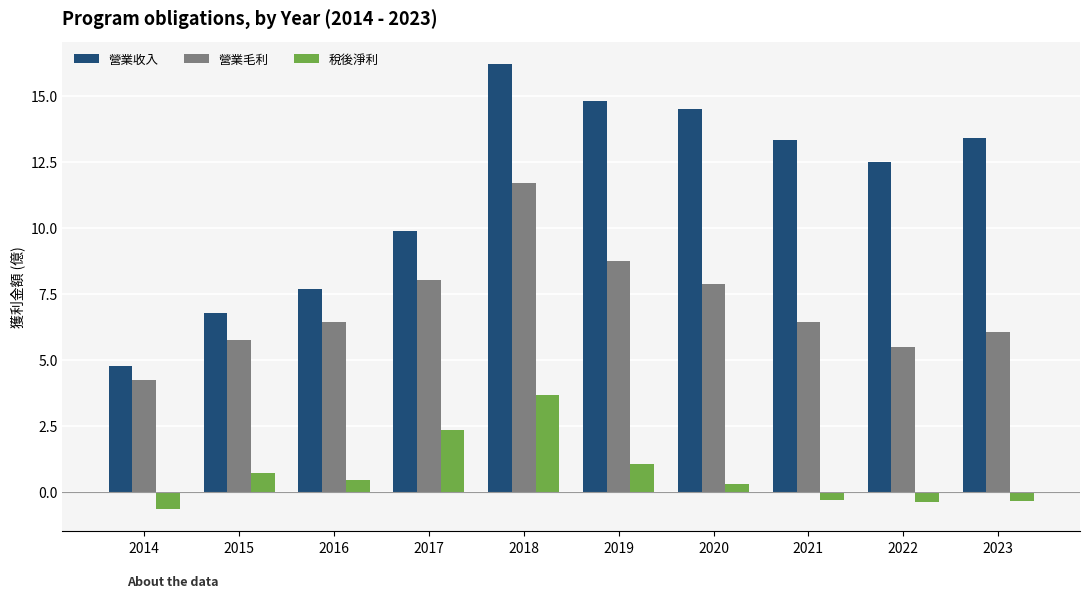

Rank the series by their maximum value, from highest to lowest.

營業收入, 營業毛利, 稅後淨利